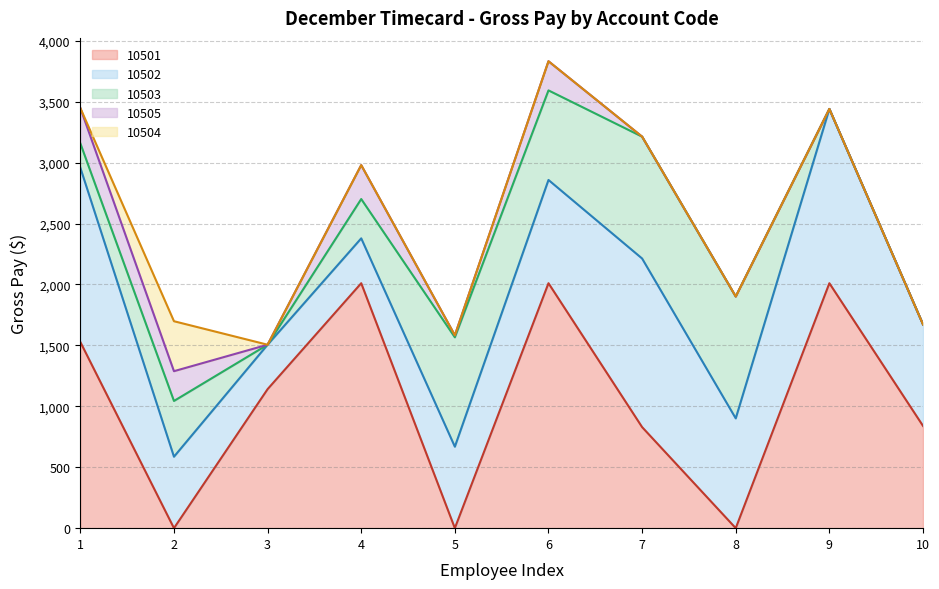

Does the chart have visible grid lines?

Yes